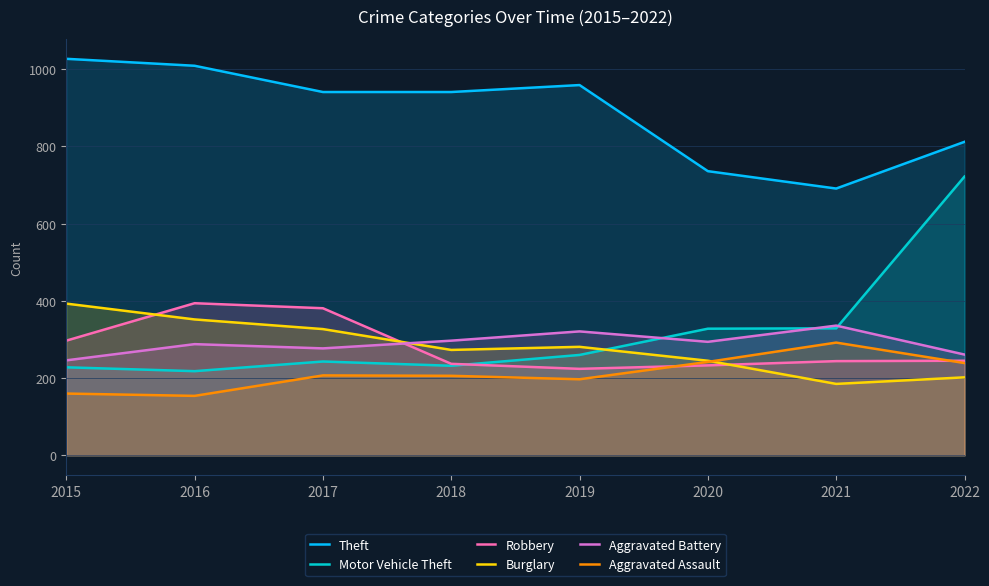

Count the number of categories in the chart.

8